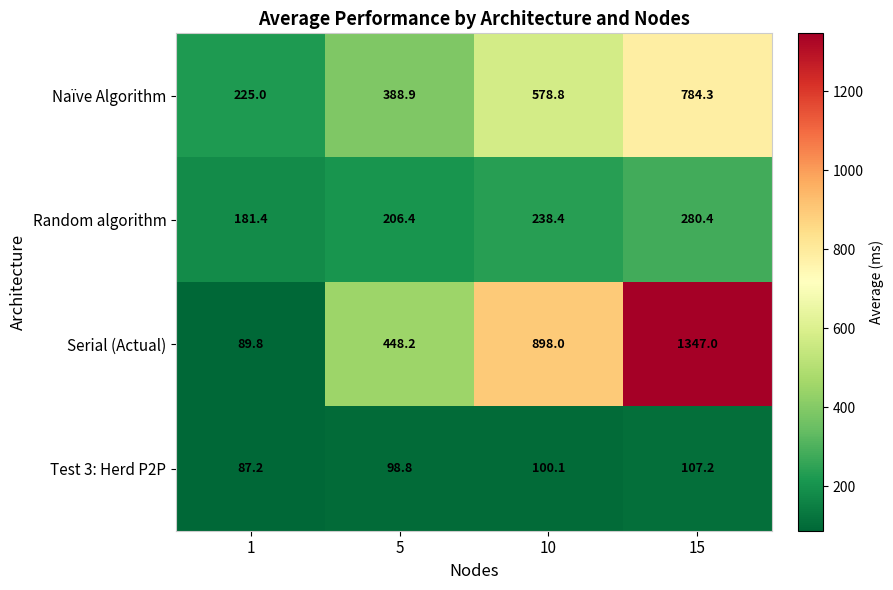

How many categories are shown in the chart?

4